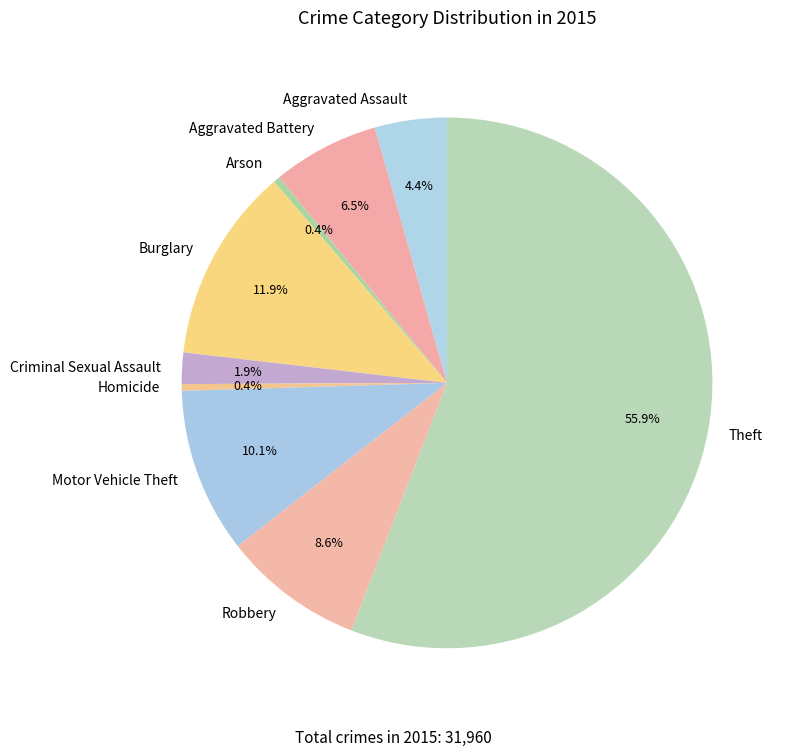

Is the sum of Homicide and Burglary greater than half?

No